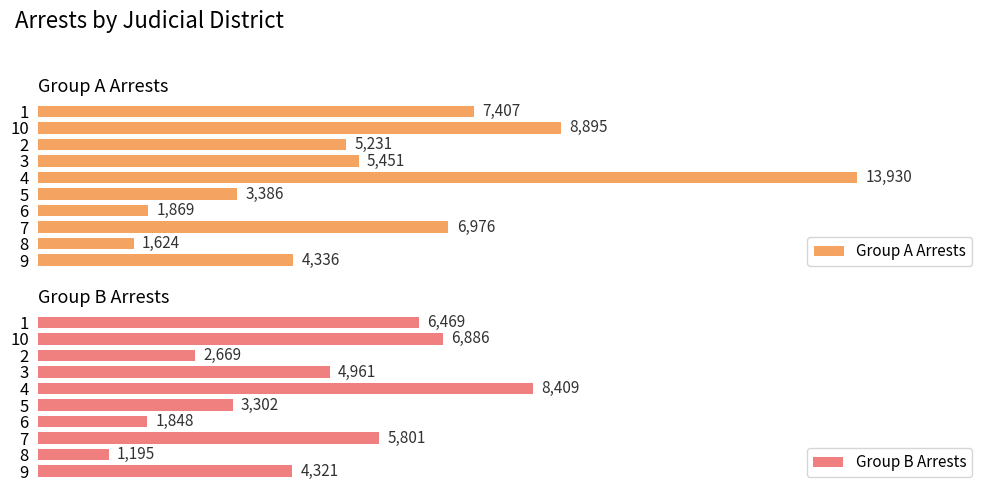

At which category does the chart reach its minimum across all series?

8